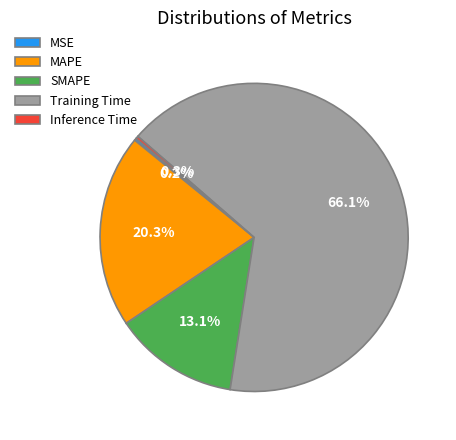

To the nearest percent, what is the combined percentage of MAPE and SMAPE?

33%